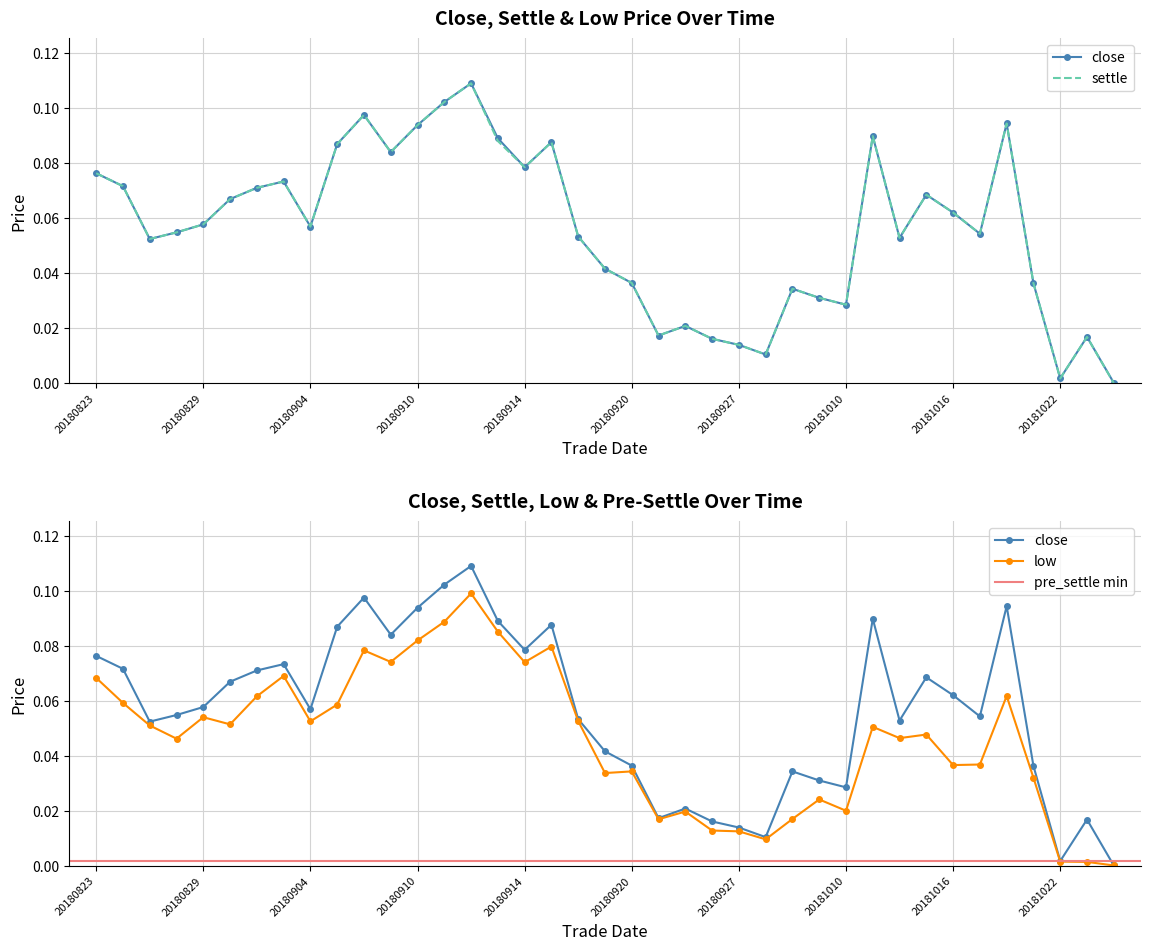

True or false: settle has a value of 0.0 at 20180828.

False